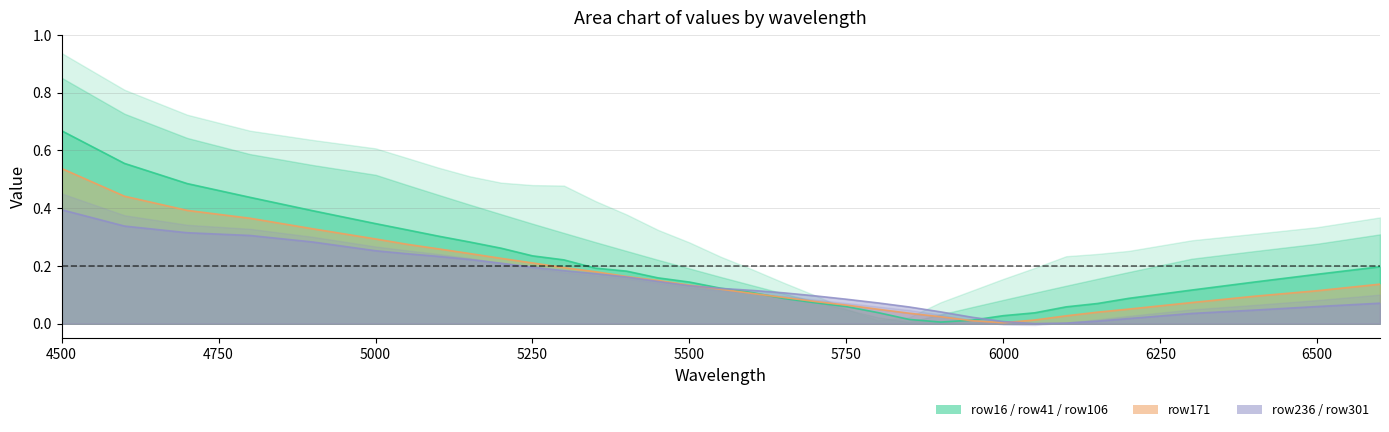

What is the difference between the row106 values at 4500 and 5300?

0.3